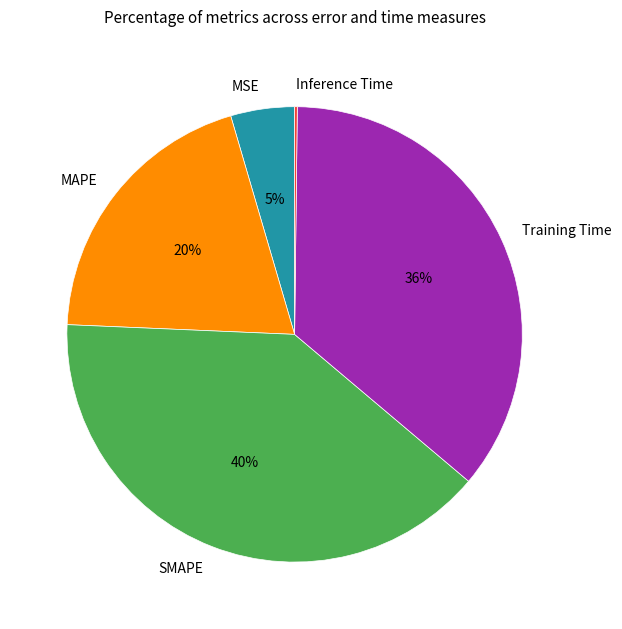

Is there a majority slice in this chart?

No